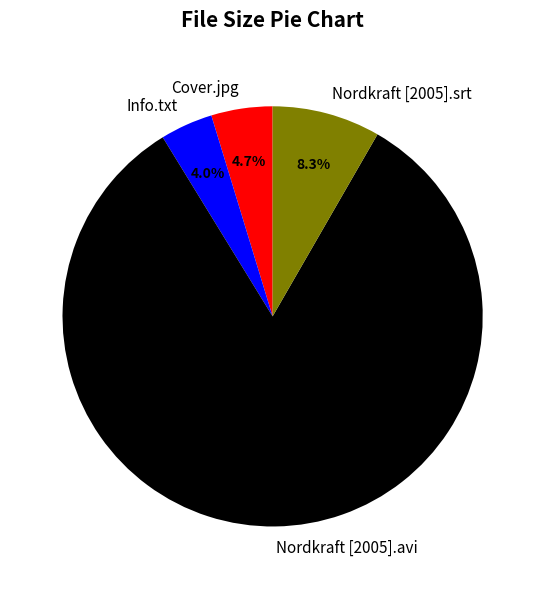

The Cover.jpg slice represents 5% of the pie. True or false?

True